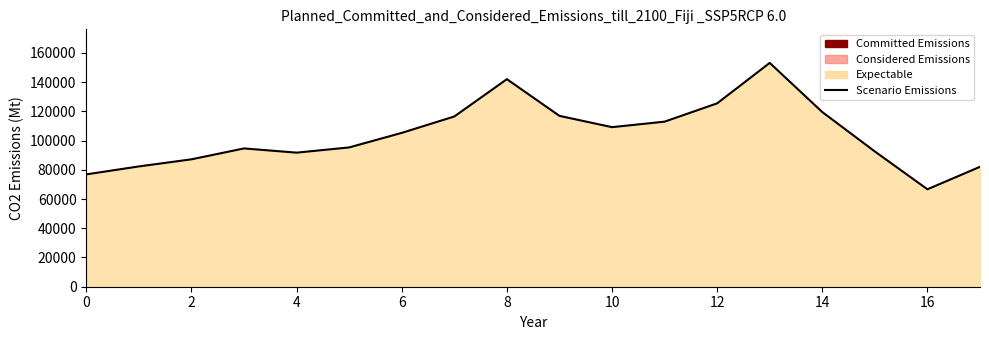

What is the difference between the maximum and second lowest values?

76259